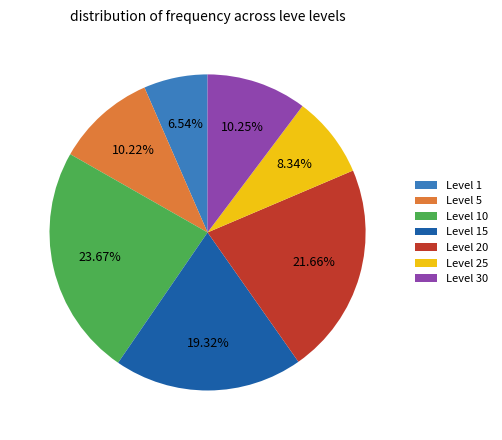

Combined, do Level 15 and Level 30 account for over 50%?

No